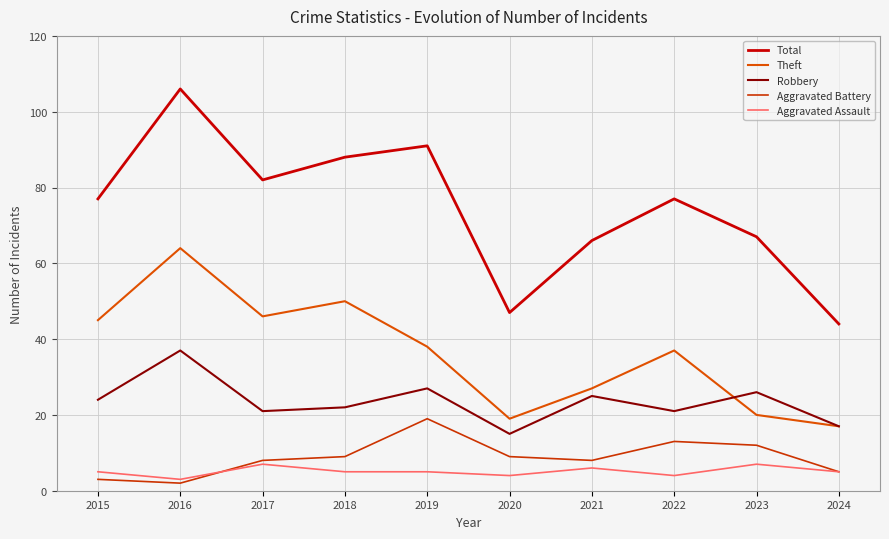

True or false: Robbery and Aggravated Assault intersect in this chart.

False